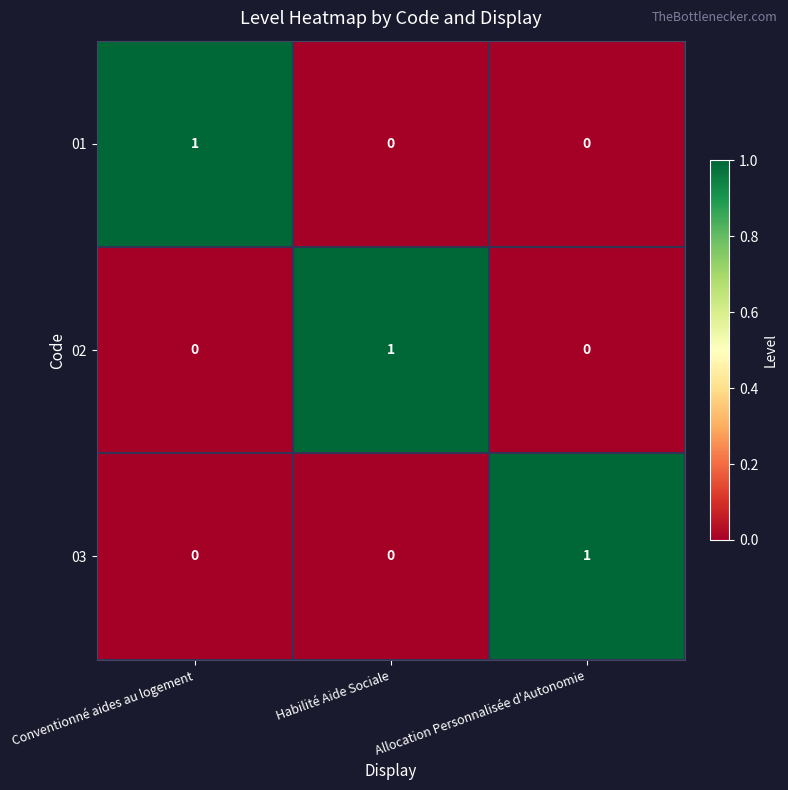

How many 01 values are between 0 and 1?

3